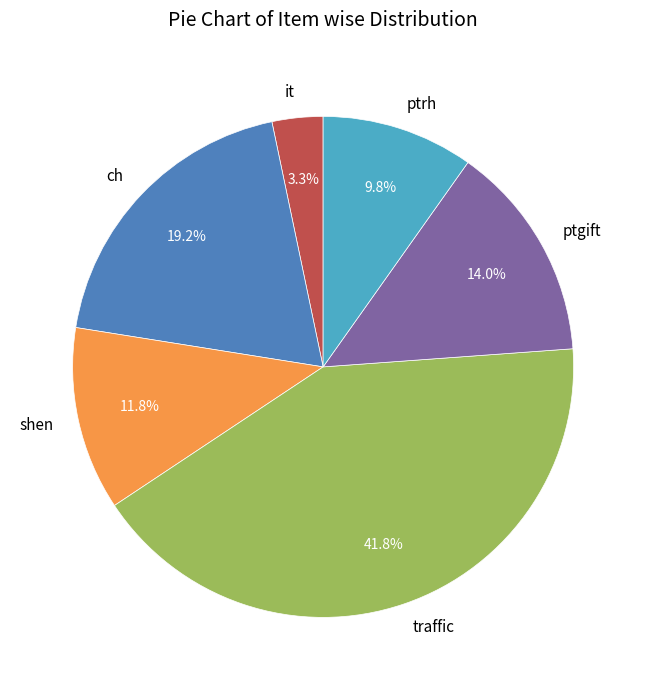

True or false: ptrh accounts for 10% of the total.

True